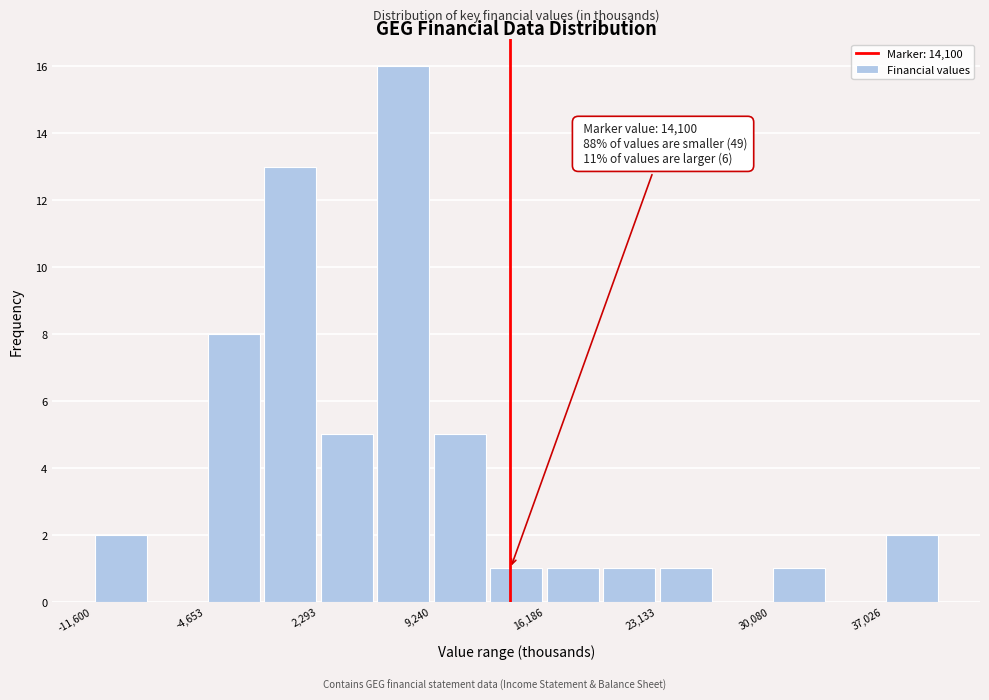

Read against the x-axis, roughly where is the centre of the tallest bar?

8000